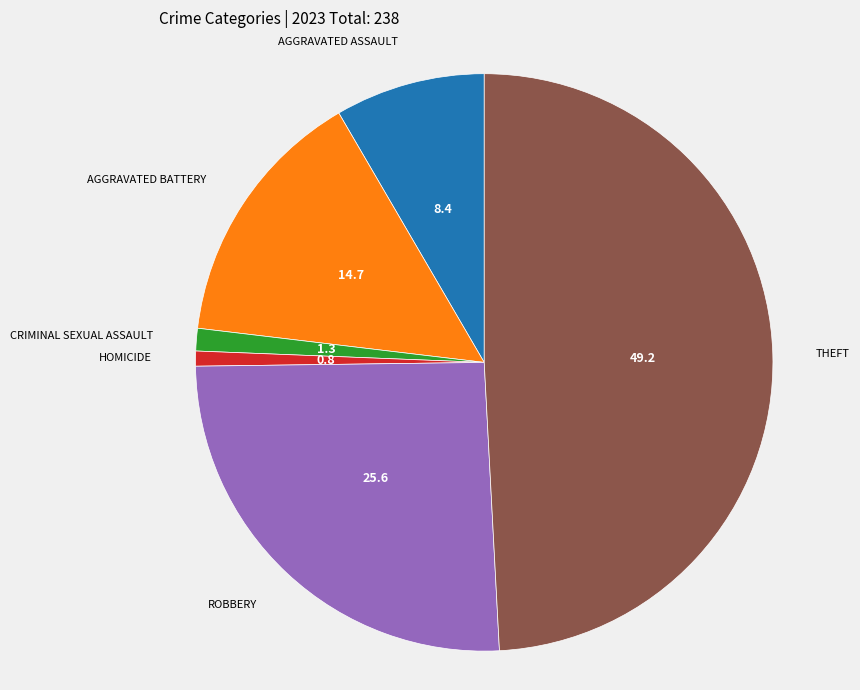

Does any single category account for the majority?

No